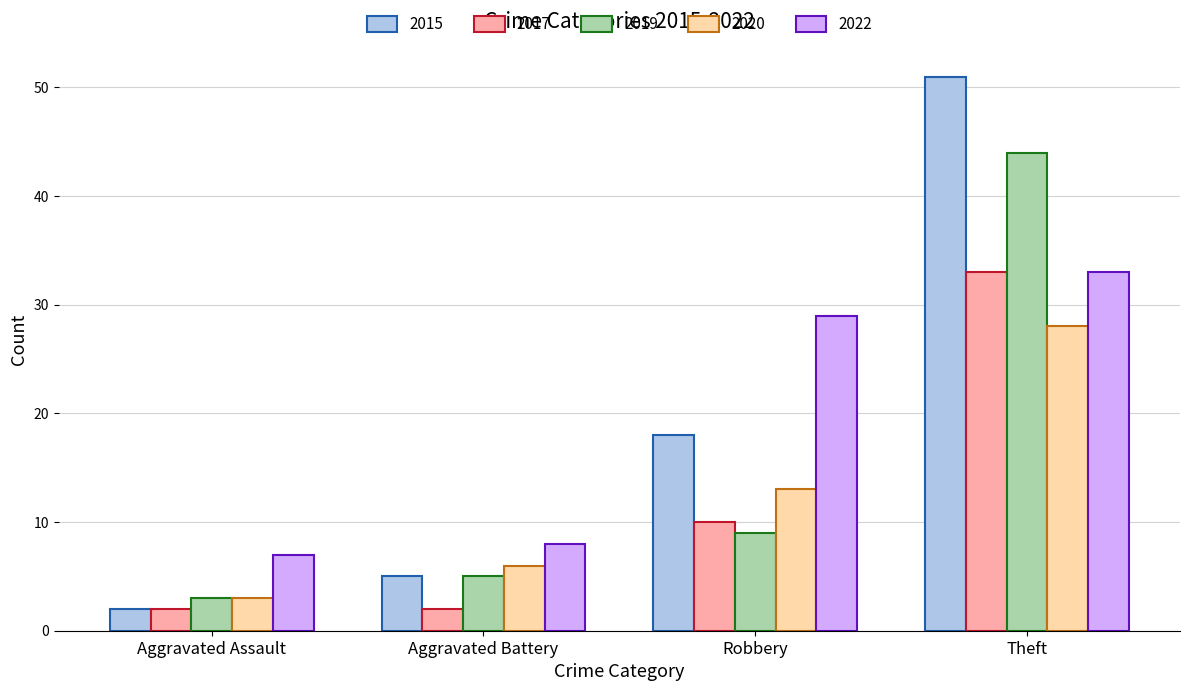

List the labels in order of 2019 value, smallest first.

Aggravated Assault, Aggravated Battery, Robbery, Theft